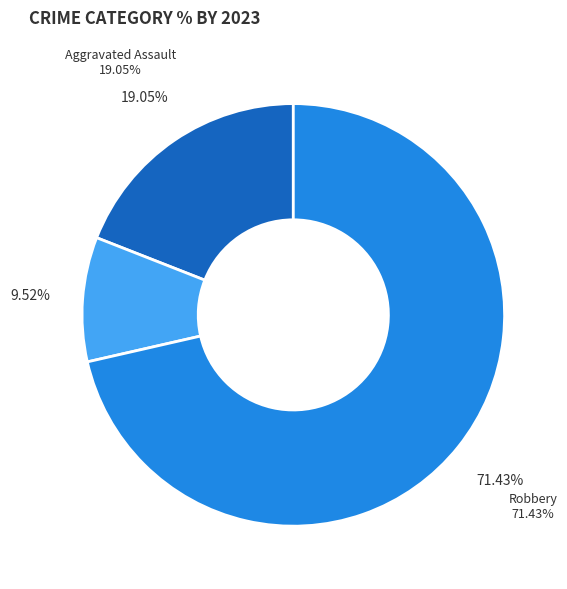

Which category has the smallest portion of the pie?

Aggravated Battery